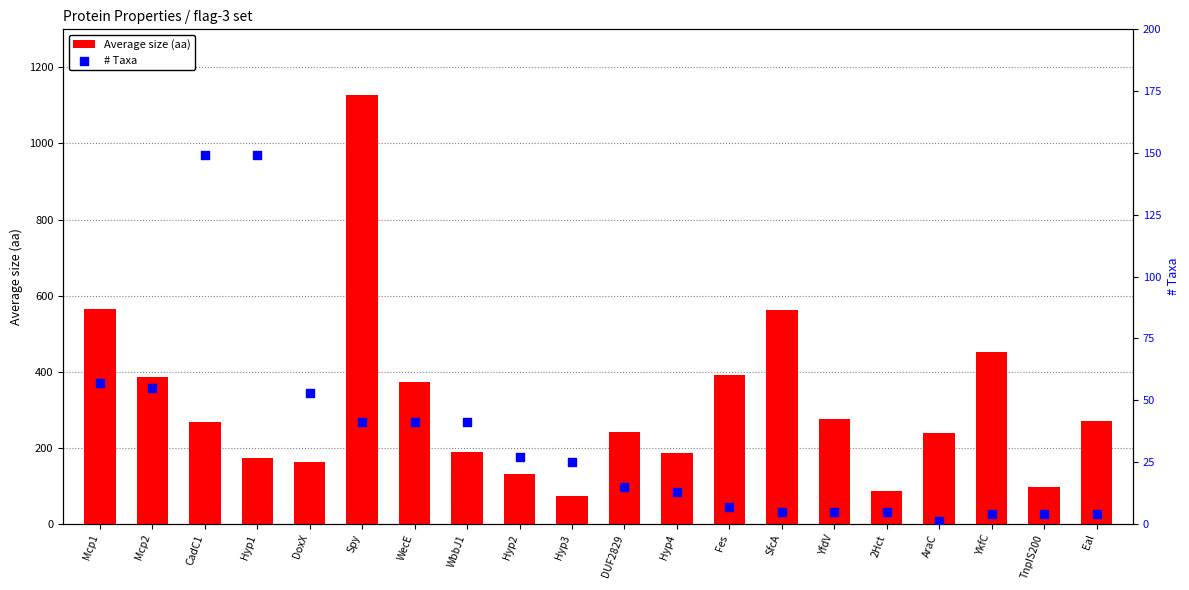

Which series reaches the maximum Y coordinate?

Average size (aa)